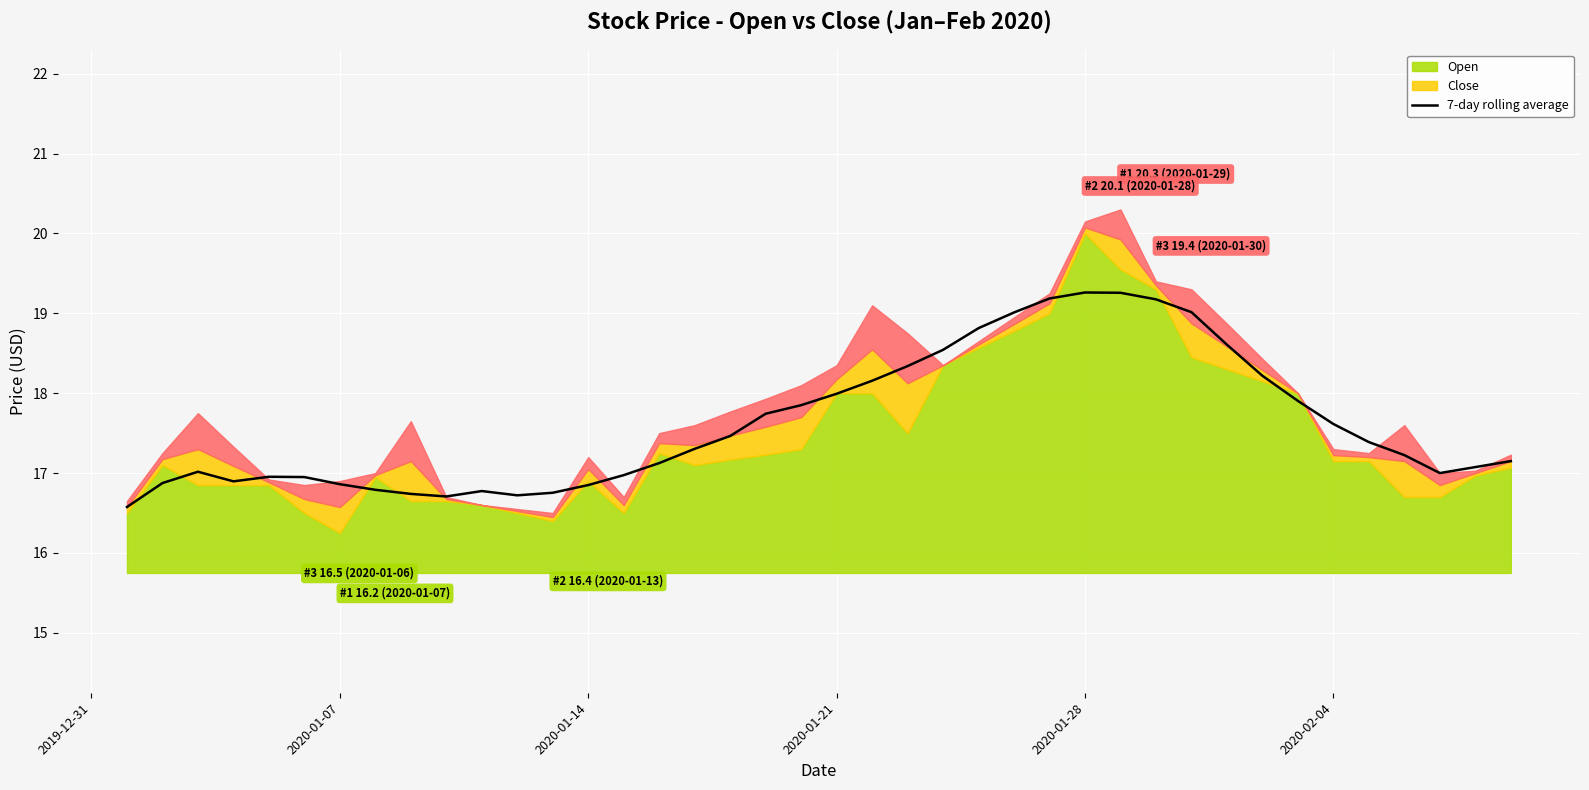

What is the average value?

17.6